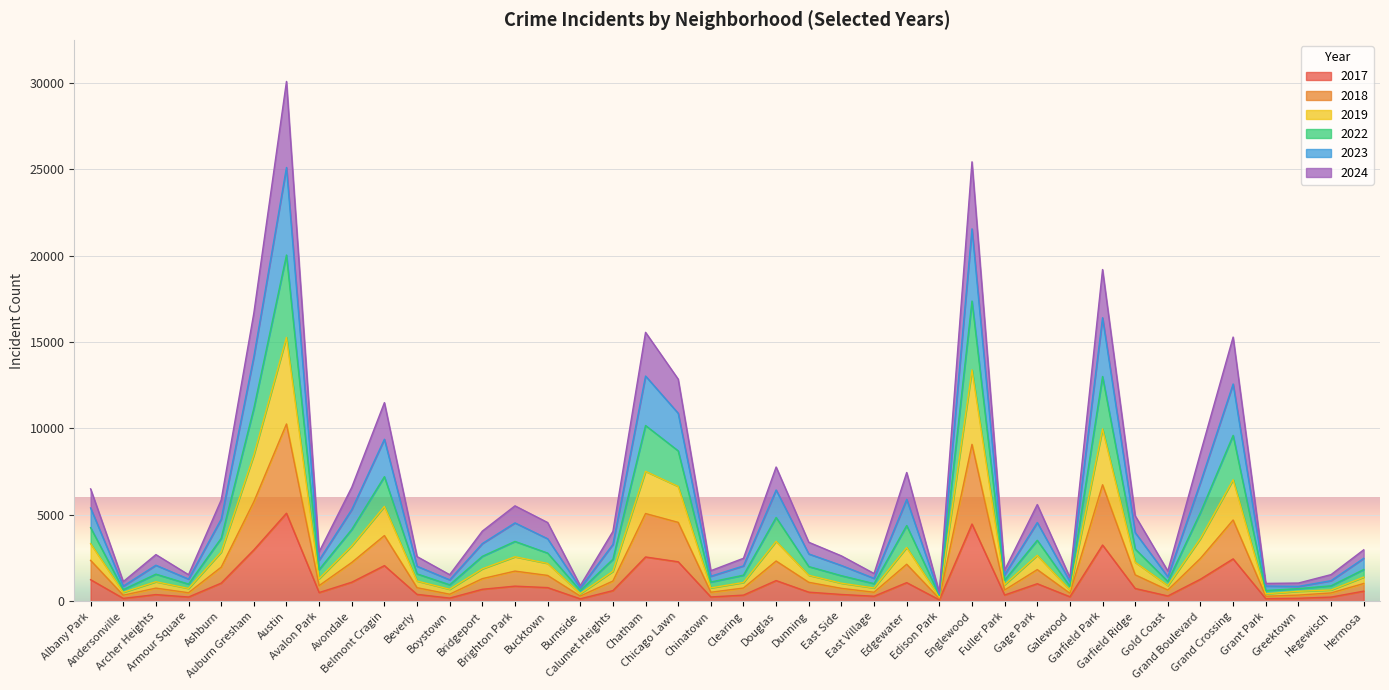

True or false: 2018 and 2019 cross at least once.

False